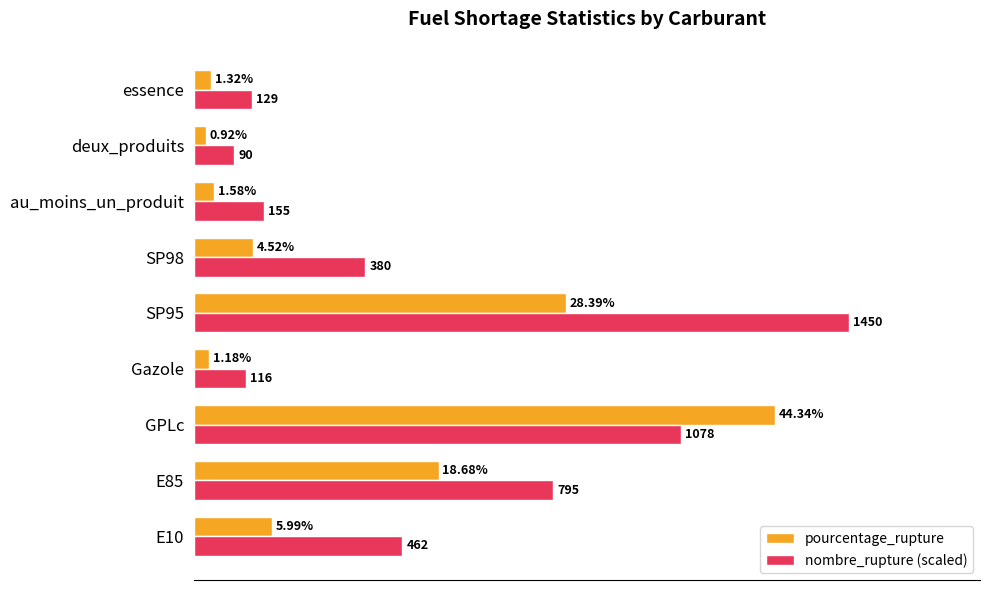

Which series has the largest total across all categories?

nombre_rupture (scaled)